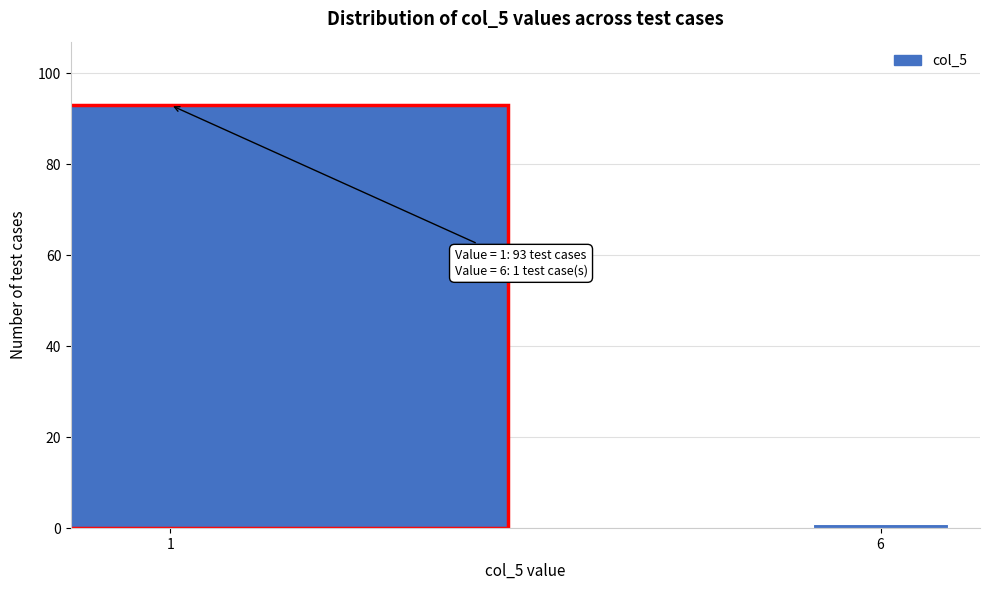

Reading left to right, transcribe all the data shown in this chart.

93	1